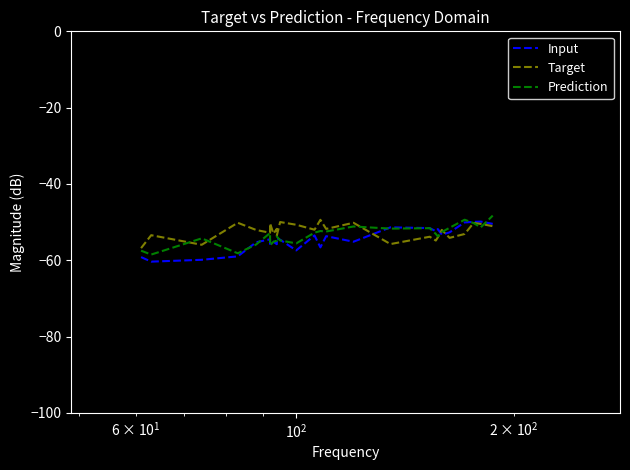

What is the total value across all series at 8?

-162.5